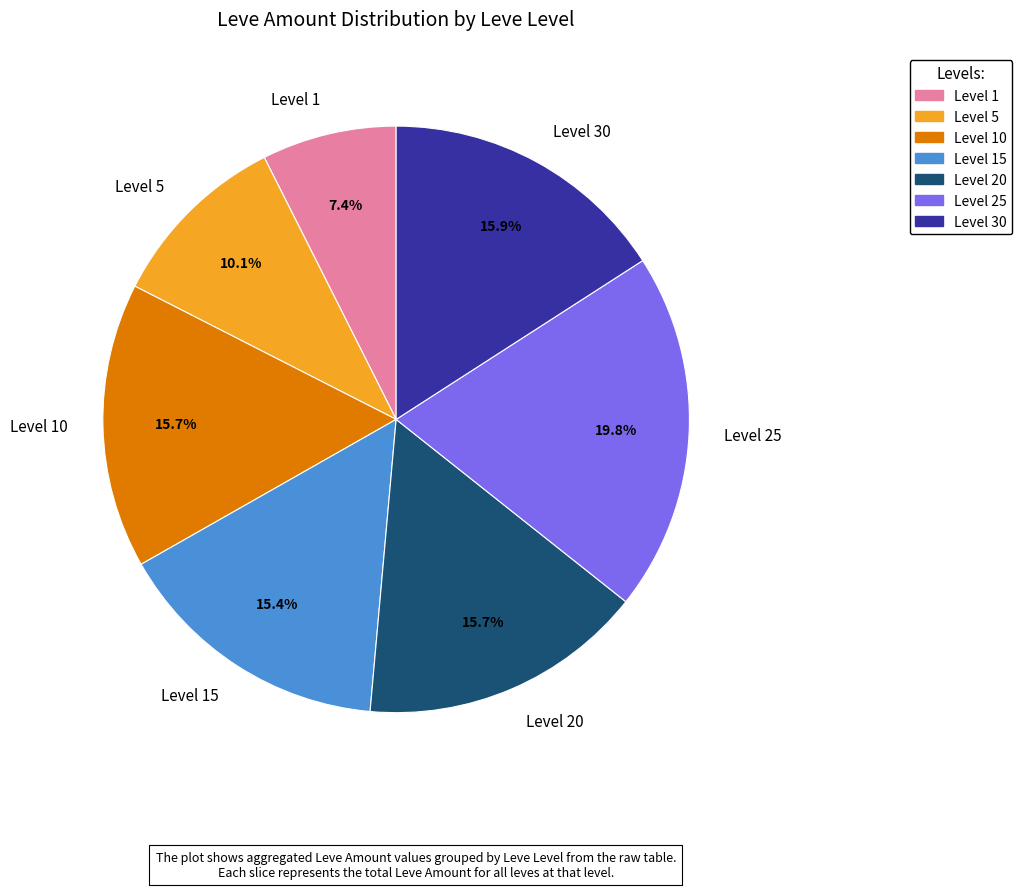

Is there any slice that represents more than half of the pie?

No